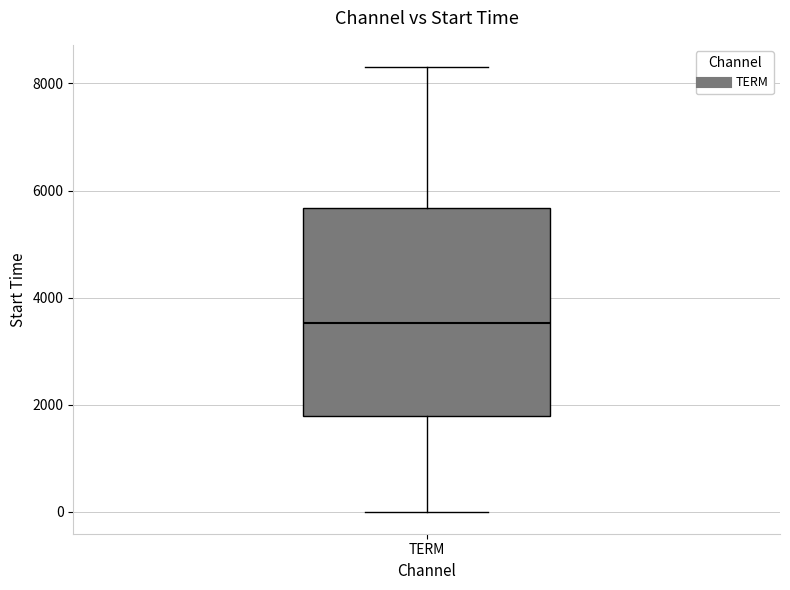

Transcribe this box plot: give where the median line is, the range the box spans, and where the two whiskers end, as read against the y-axis. The values are not printed on the chart, so give them approximately, as read against the axis.

median 3600, box 1800 to 5600, whiskers 0 to 8400